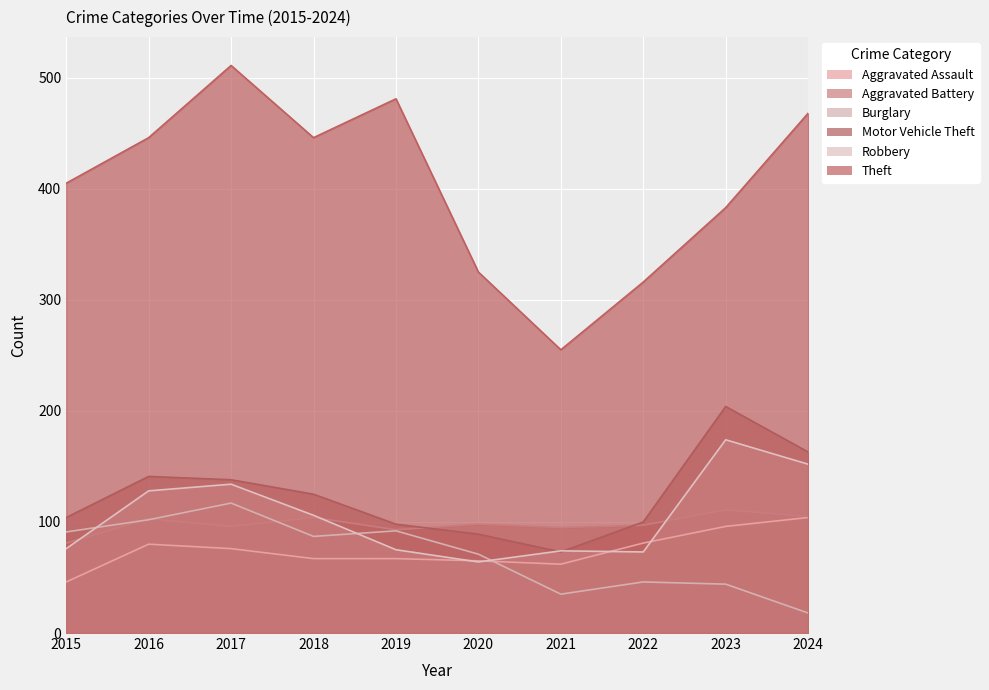

True or false: Aggravated Assault has a value of 124 at 2016.

False